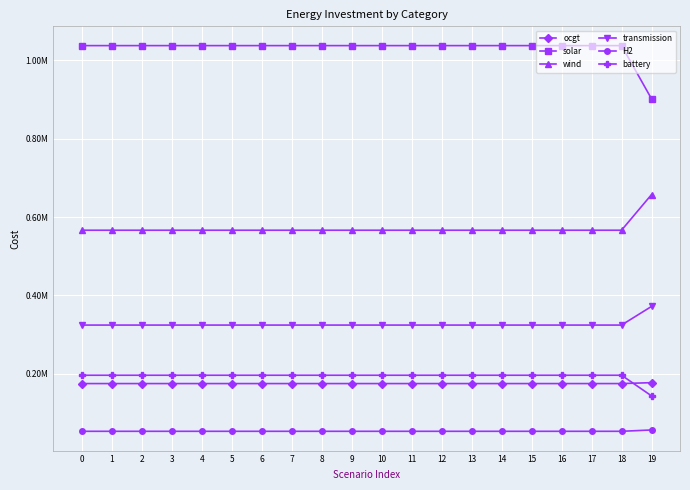

Rank the categories by wind value from lowest to highest.

0, 1, 2, 3, 4, 5, 6, 7, 8, 9, 10, 11, 12, 13, 14, 15, 16, 17, 18, 19